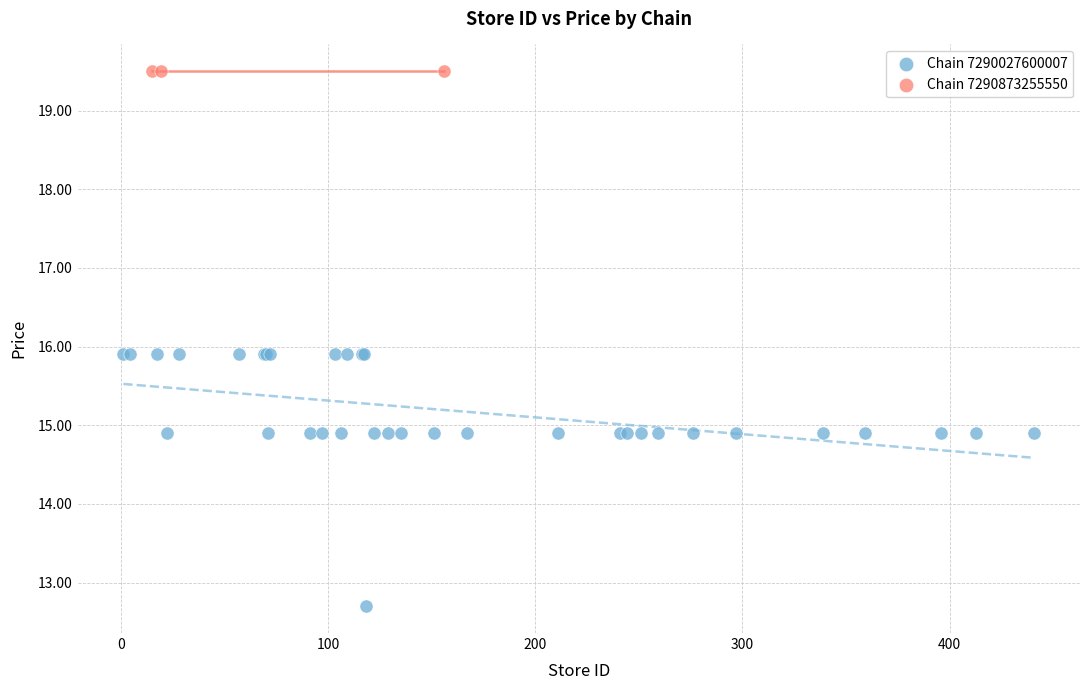

Which series reaches the minimum Y coordinate?

Chain 7290027600007